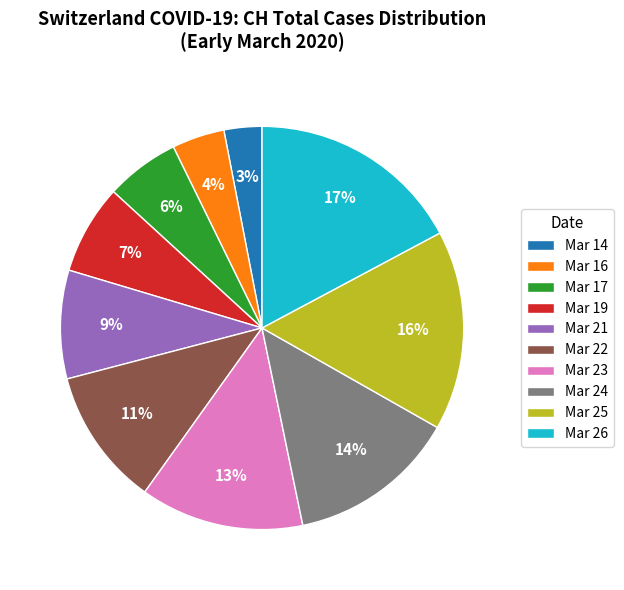

Which slice is the smallest?

Mar 14